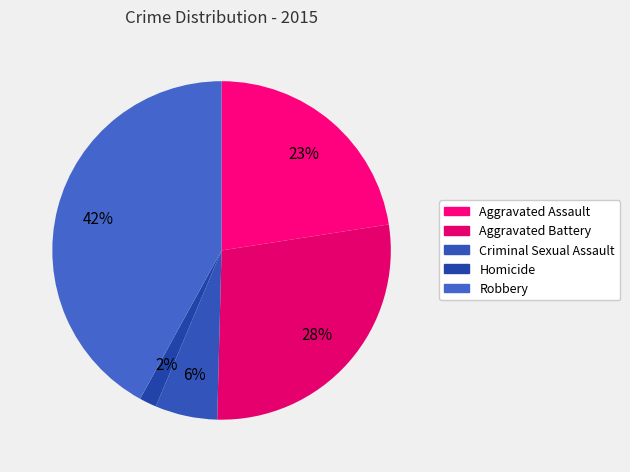

Rank the categories by value from highest to lowest.

Robbery, Aggravated Battery, Aggravated Assault, Criminal Sexual Assault, Homicide